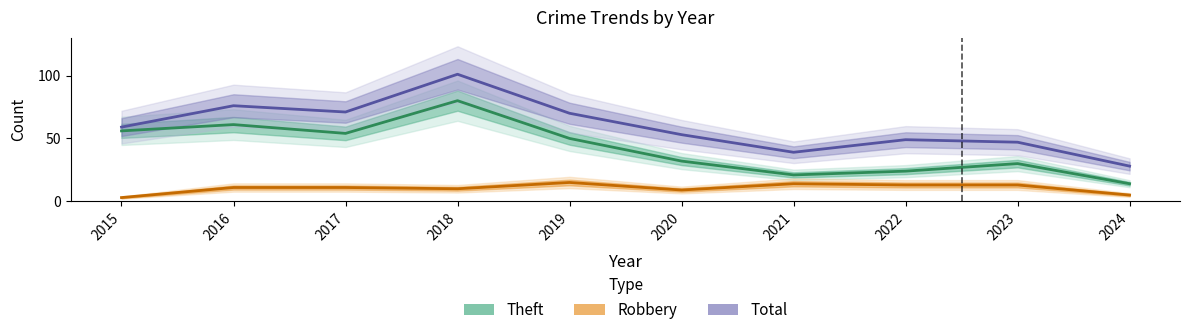

Reading left to right, extract all data points from this chart.

Theft: 2015=56	2016=61	2017=54	2018=80	2019=50	2020=32	2021=21	2022=24	2023=30	2024=14
Robbery: 2015=3	2016=11	2017=11	2018=10	2019=15	2020=9	2021=14	2022=13	2023=13	2024=5
Total: 2015=59	2016=76	2017=71	2018=101	2019=70	2020=53	2021=39	2022=49	2023=47	2024=28